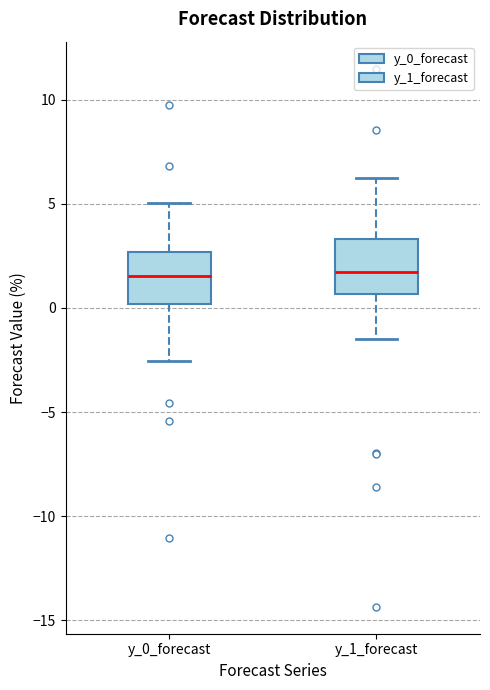

Where does the median line of the box for y_1_forecast sit on the y-axis? The values are not printed on the chart, so give them approximately, as read against the axis.

1.5